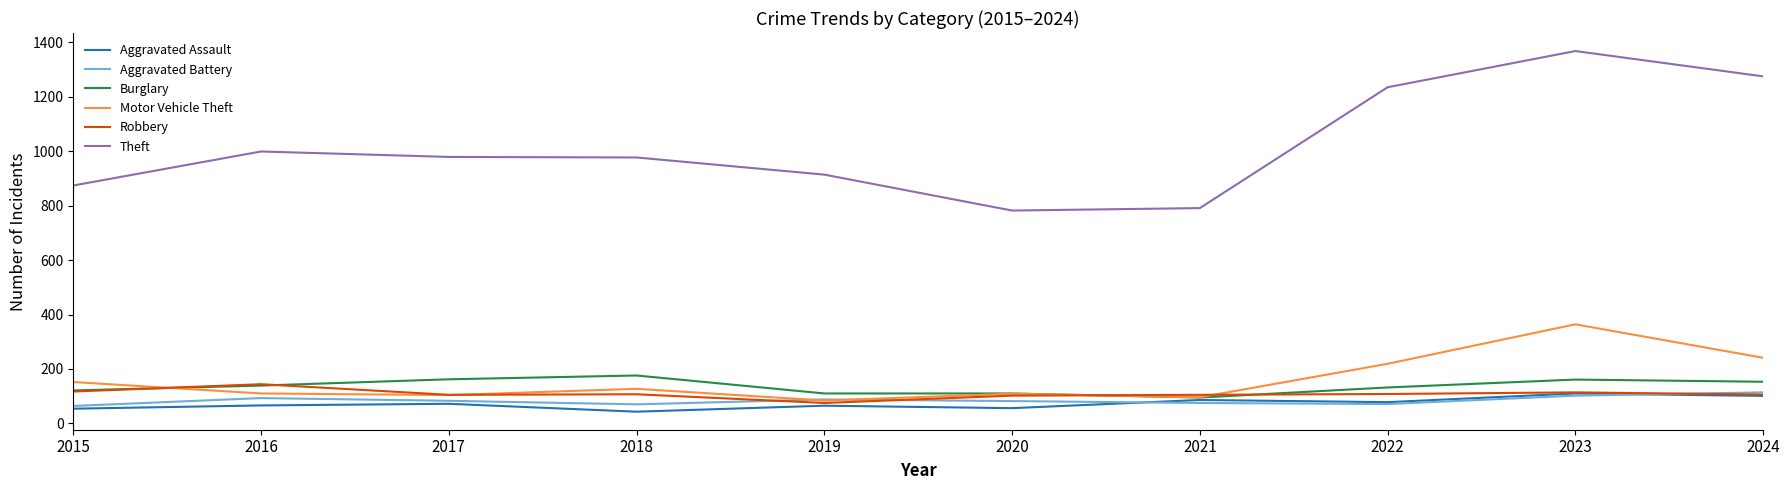

What is the highest value of the Motor Vehicle Theft series?

364